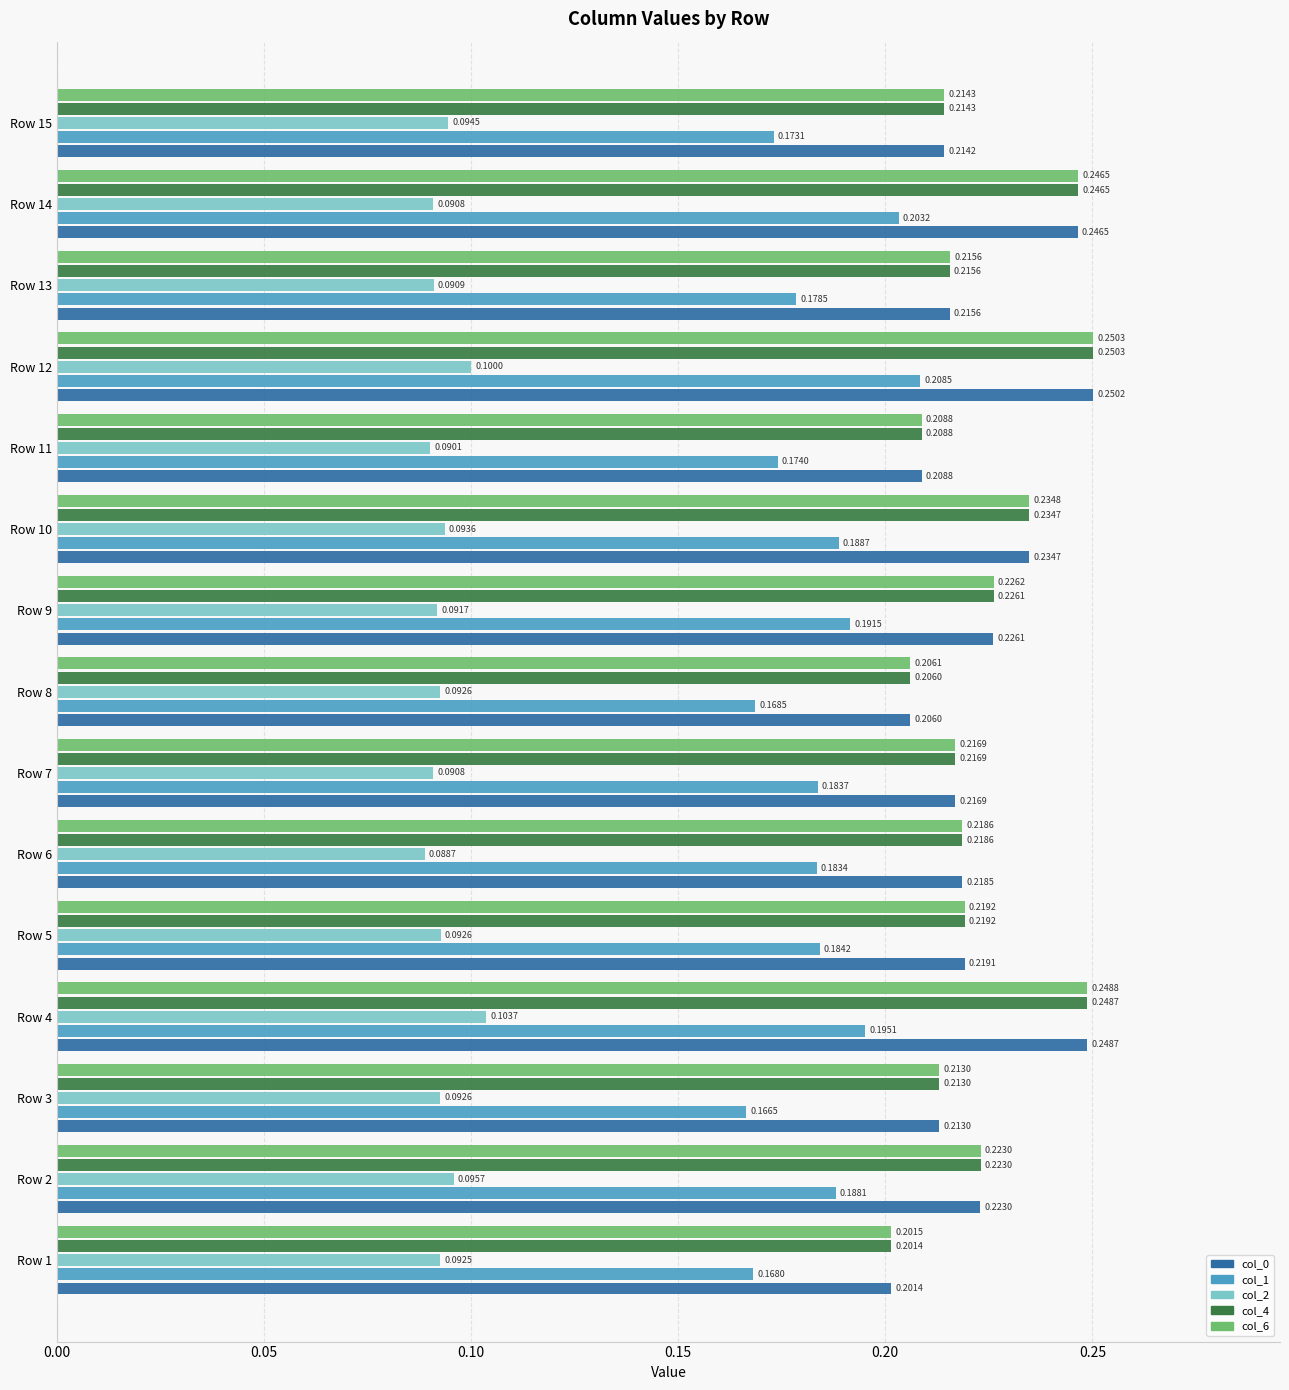

What is the average value of the col_2 series?

0.1